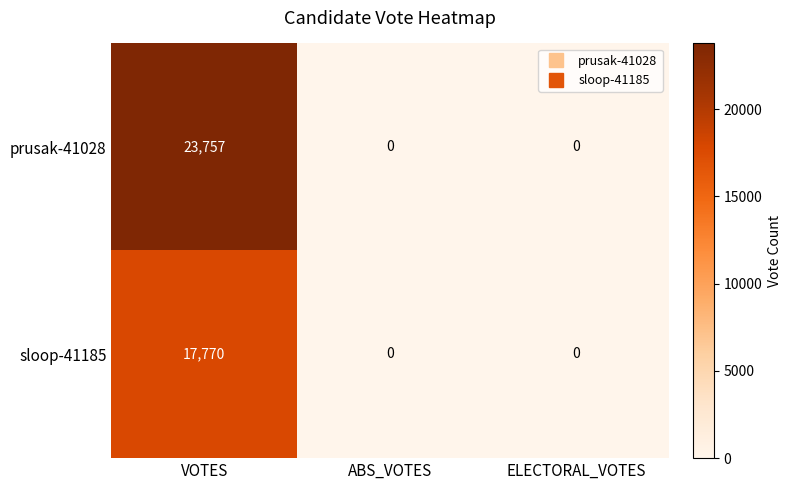

The value of prusak-41028 at VOTES is 37833. True or false?

False